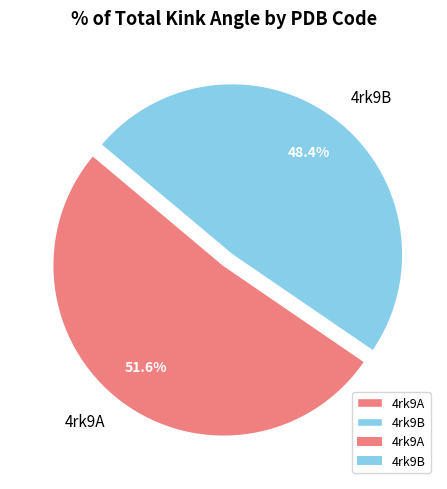

Rank the categories by value from lowest to highest.

4rk9B, 4rk9A